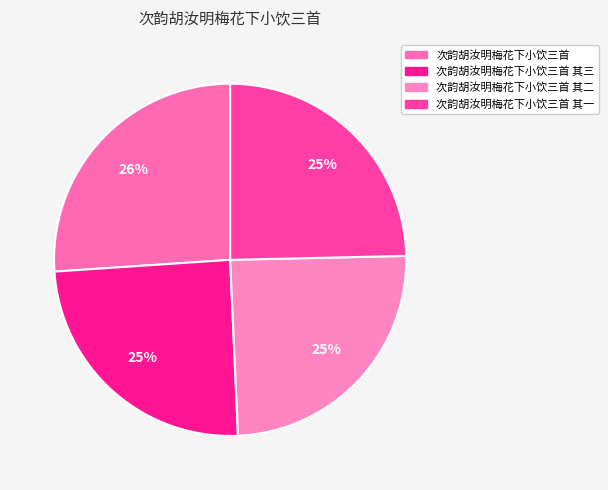

What is the largest slice in the pie chart?

次韵胡汝明梅花下小饮三首